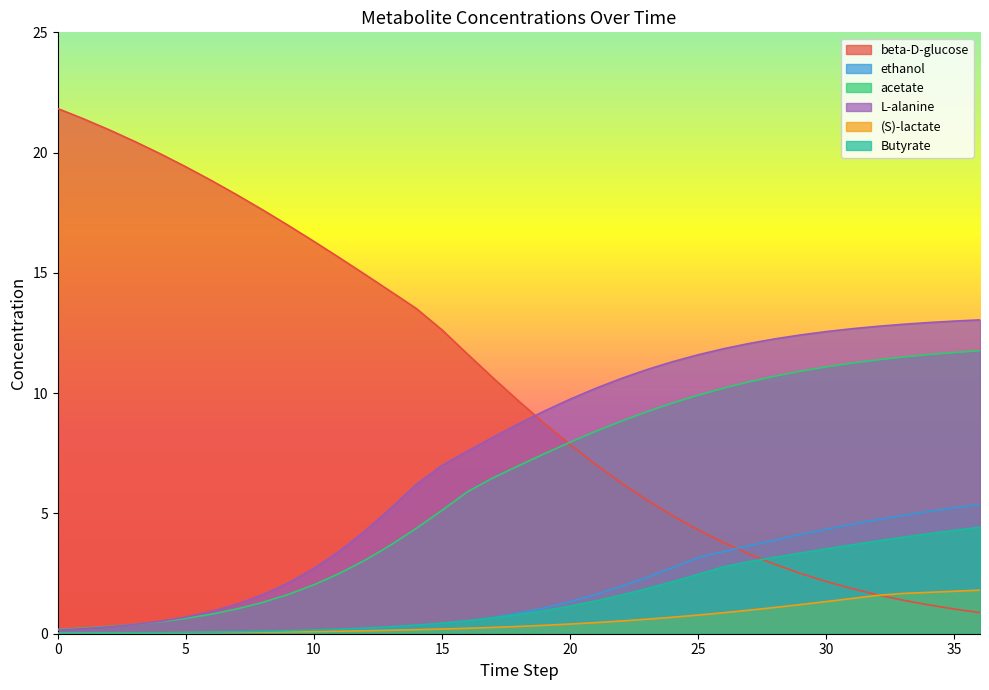

True or false: acetate has a value of 18.1 at 36.

False